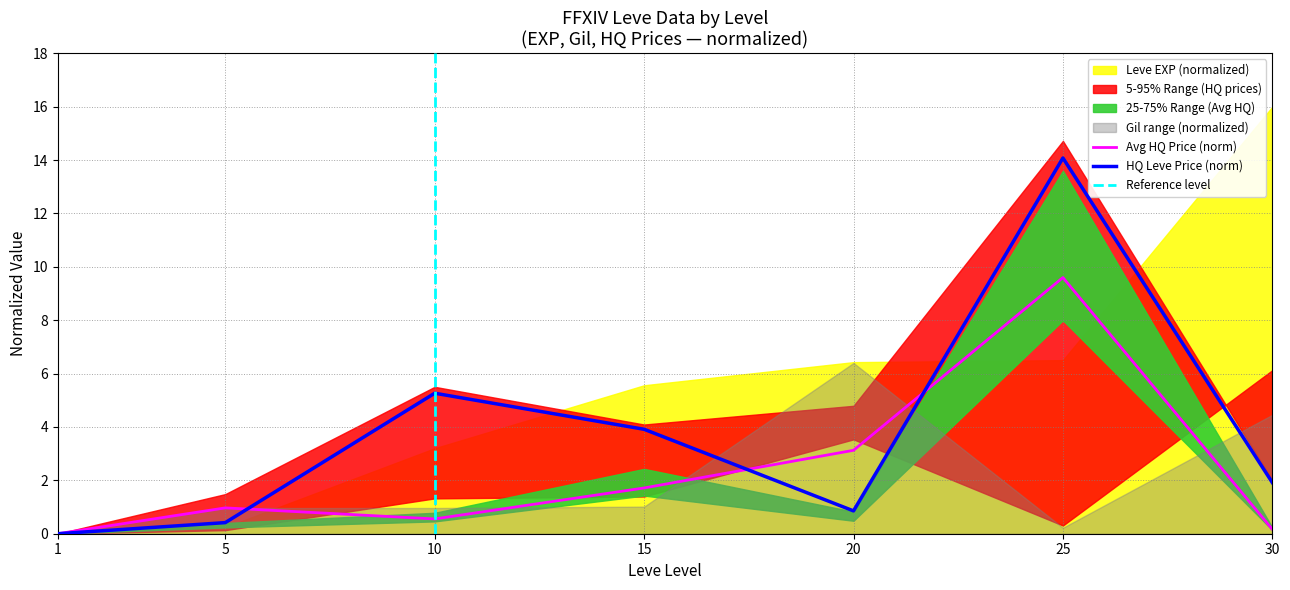

How many data points does each series have?

7